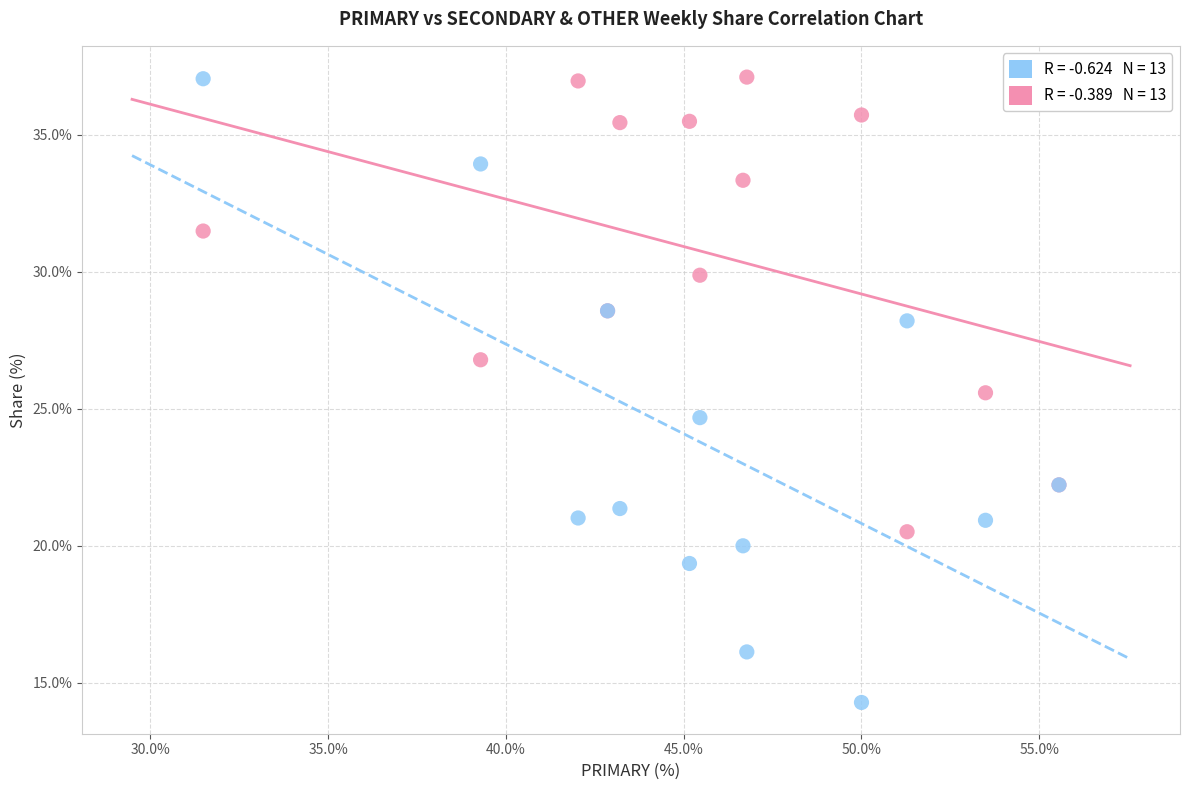

Across all series, what Y value is closest to 25?

24.7